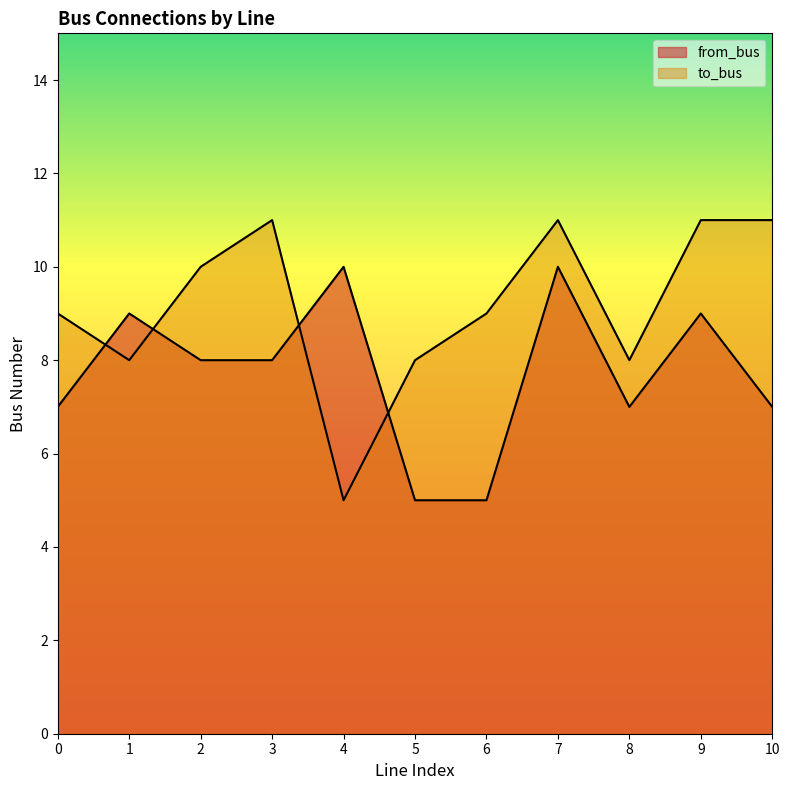

What is the value of the to_bus point at the 10th from the left?

11